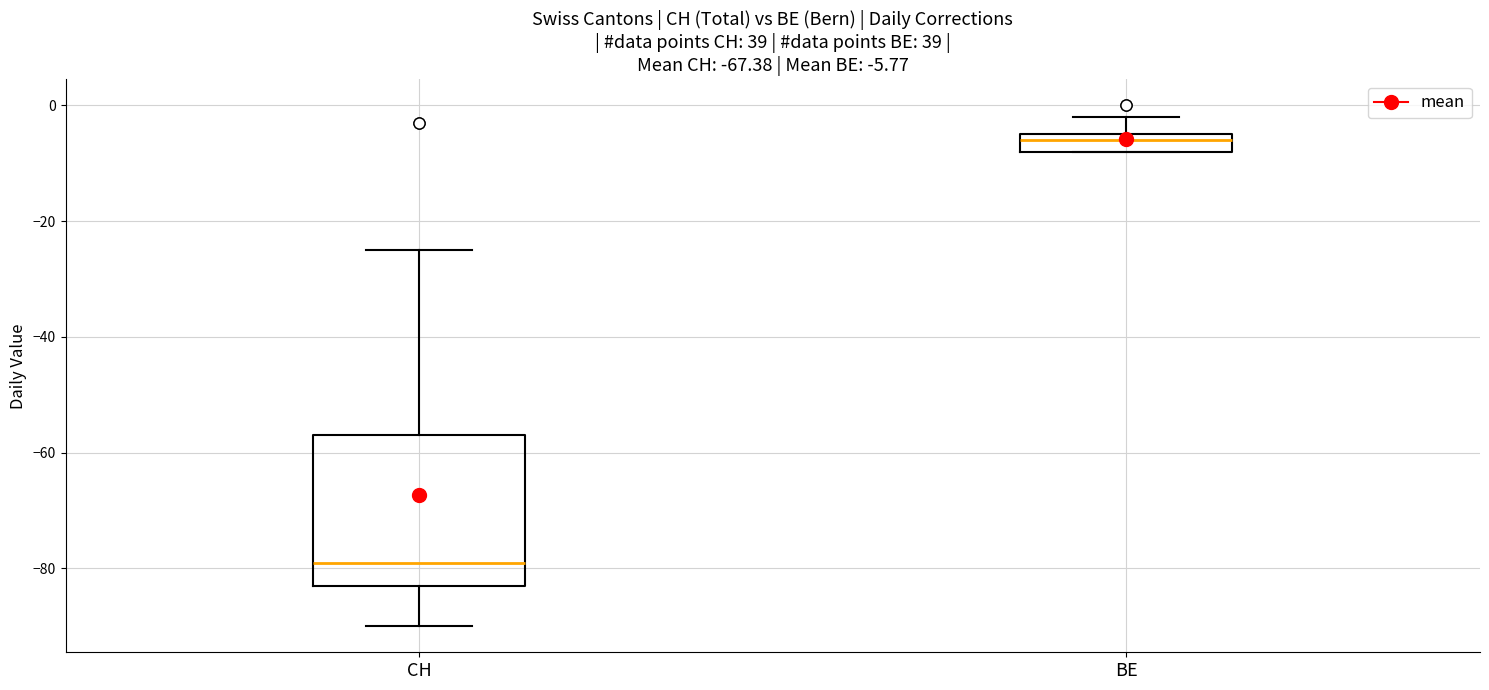

Which box is the tallest, from its lower edge to its upper edge?

CH